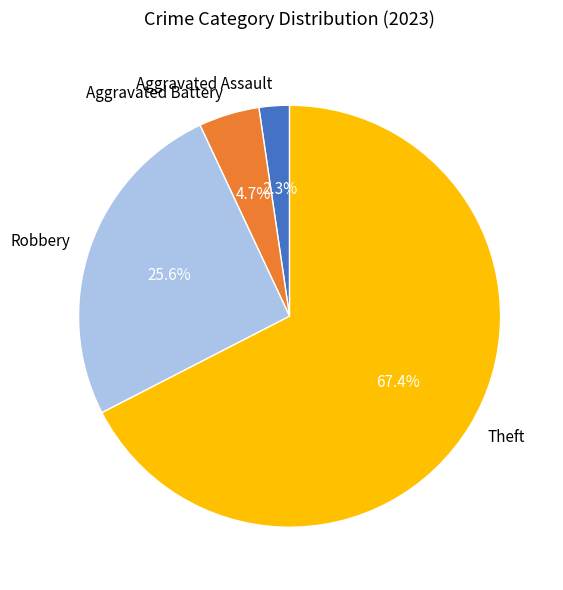

What is the total percentage of Aggravated Assault and Aggravated Battery?

7.0%